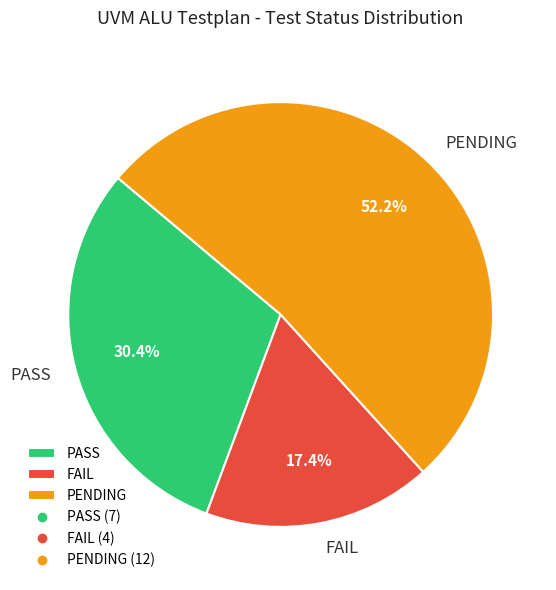

Which slice is the smallest?

FAIL